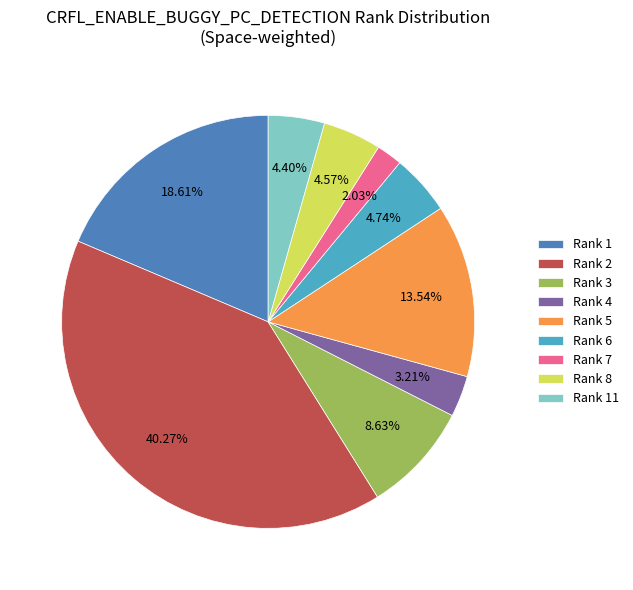

Count the number of slices in the pie.

9